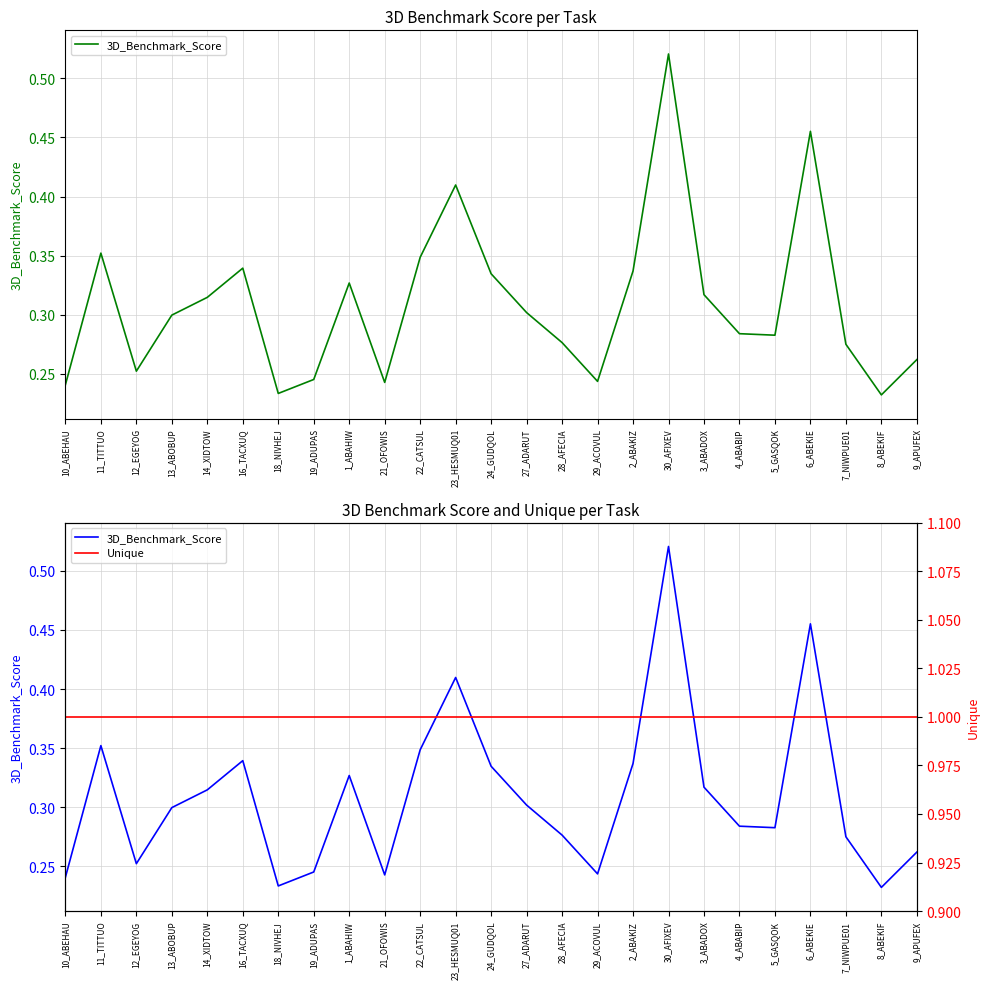

Reading right to left, list all the values displayed in this chart.

3D_Benchmark_Score: 0.3	0.2	0.3	0.5	0.3	0.3	0.3	0.5	0.3	0.2	0.3	0.3	0.3	0.4	0.3	0.2	0.3	0.2	0.2	0.3	0.3	0.3	0.3	0.4	0.2
Unique: 1.0	1.0	1.0	1.0	1.0	1.0	1.0	1.0	1.0	1.0	1.0	1.0	1.0	1.0	1.0	1.0	1.0	1.0	1.0	1.0	1.0	1.0	1.0	1.0	1.0